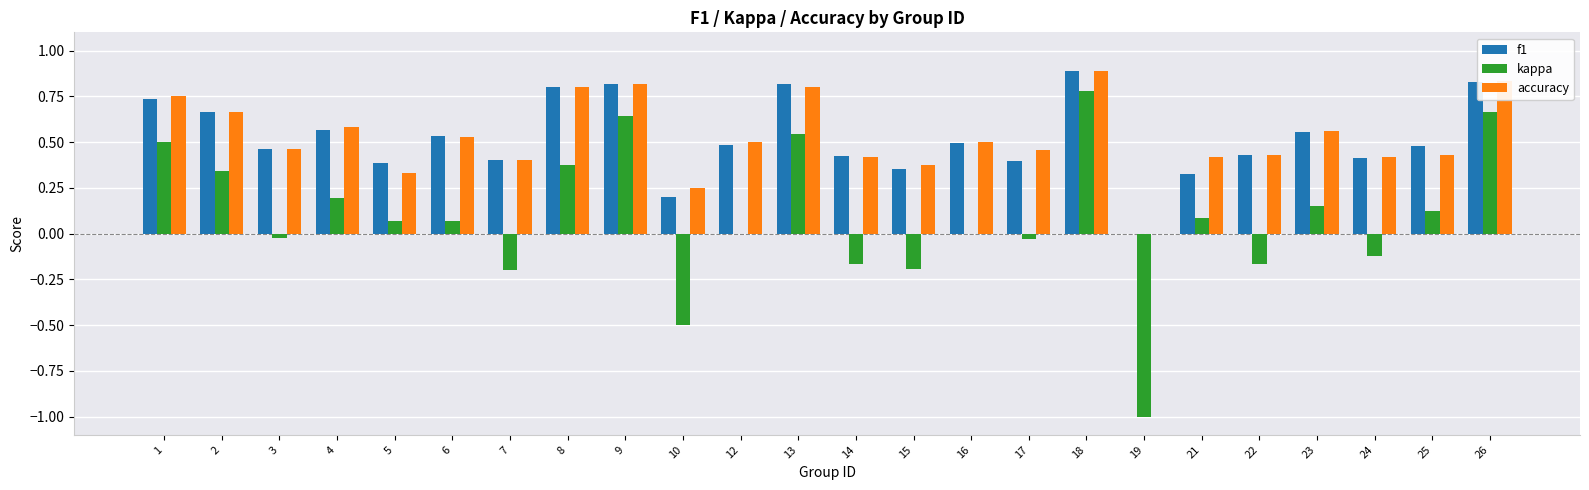

How many data points in accuracy are above 0?

23